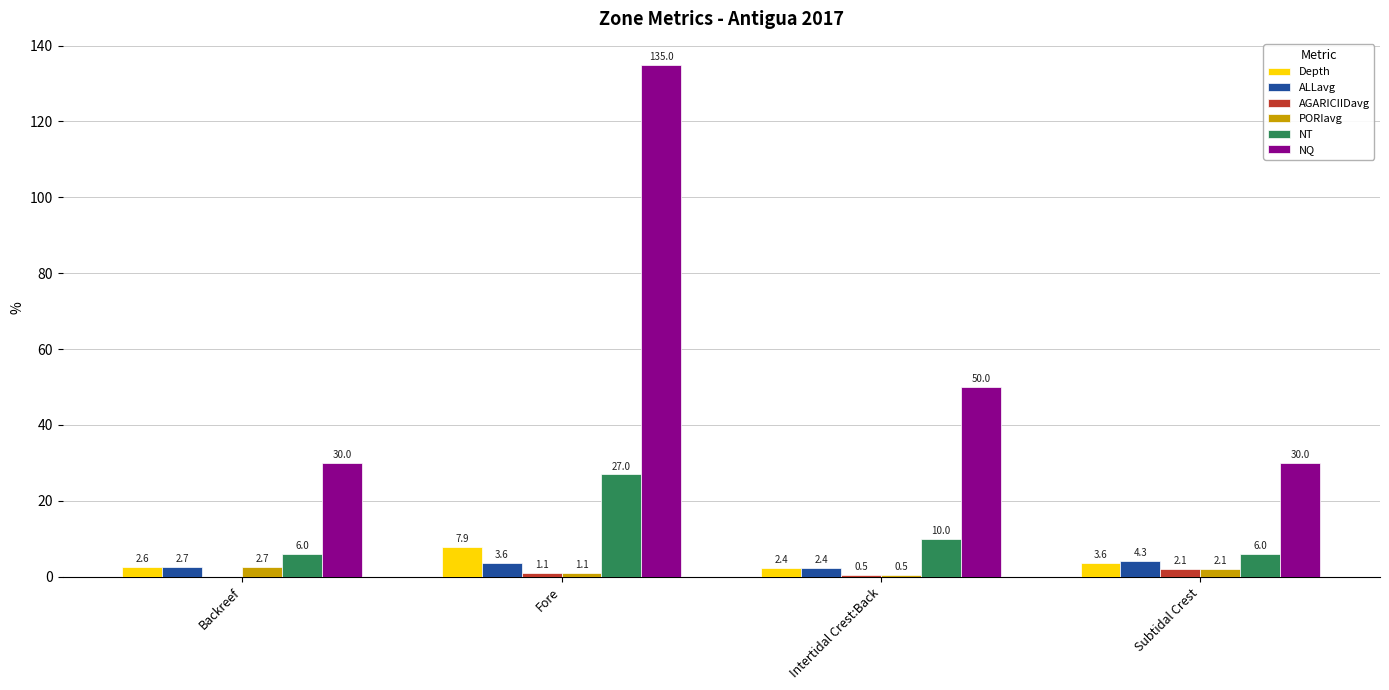

What is the spread (max minus min) of values at Intertidal Crest:Back?

49.5